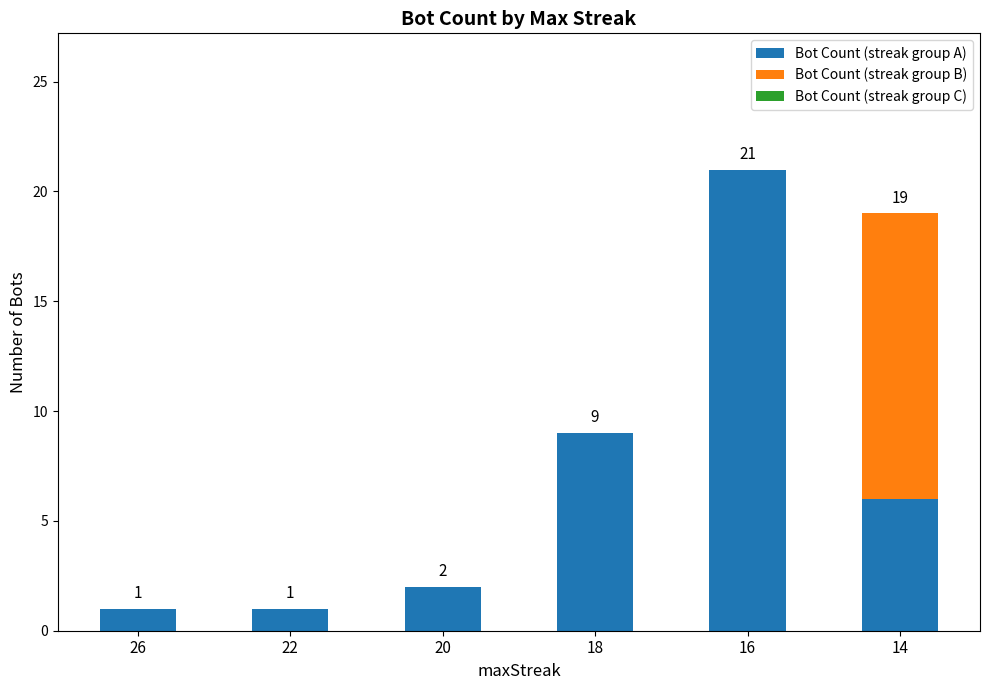

Is it true that Bot Count (streak group A) equals 0 at 26?

False